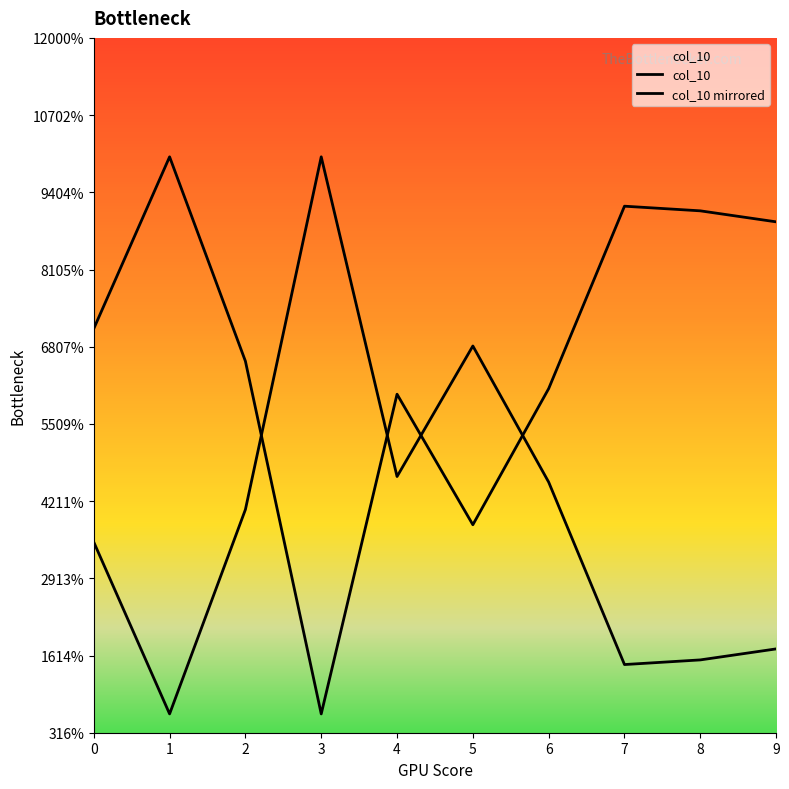

Does the chart display data point markers on the line(s)?

No